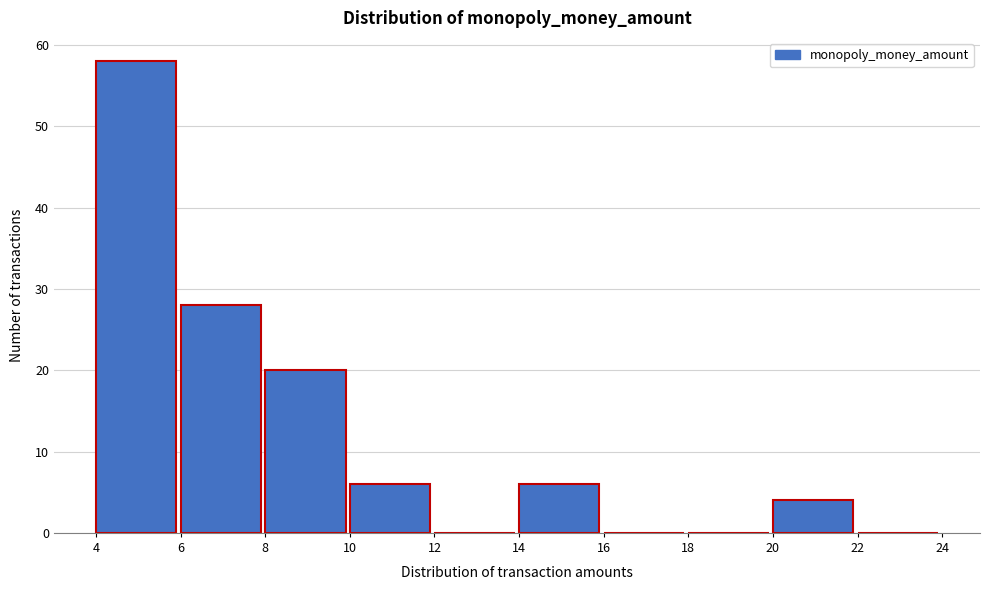

Reading left to right, list every bar in this chart as the range it spans on the x-axis followed by its height. The values are not printed on the chart, so give them approximately, as read against the axis.

4 to 6: 58
6 to 8: 28
8 to 10: 20
10 to 12: 6
12 to 14: 0
14 to 16: 6
16 to 18: 0
18 to 20: 0
20 to 22: 4
22 to 24: 0